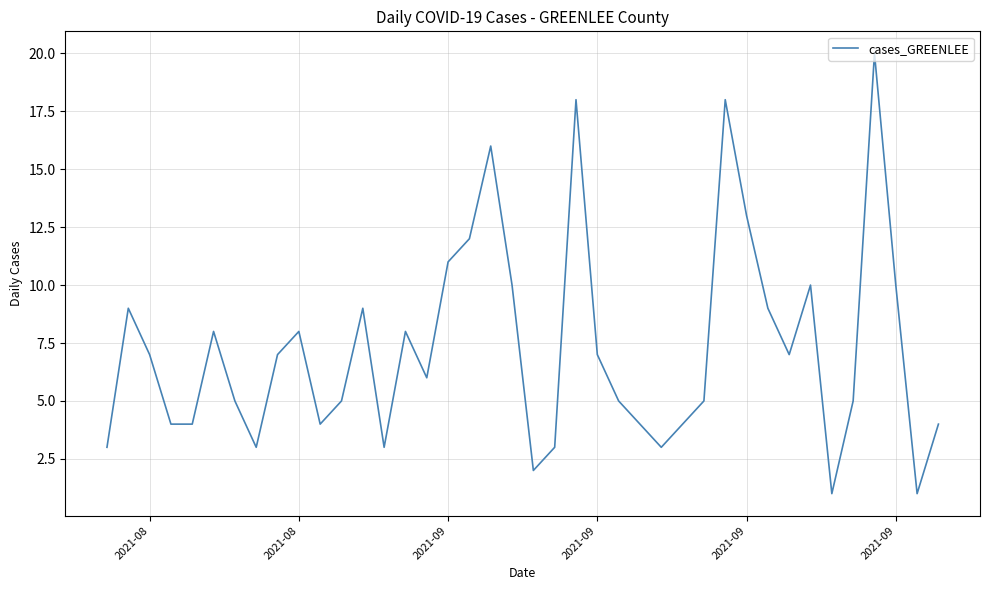

What is the greatest value displayed?

20